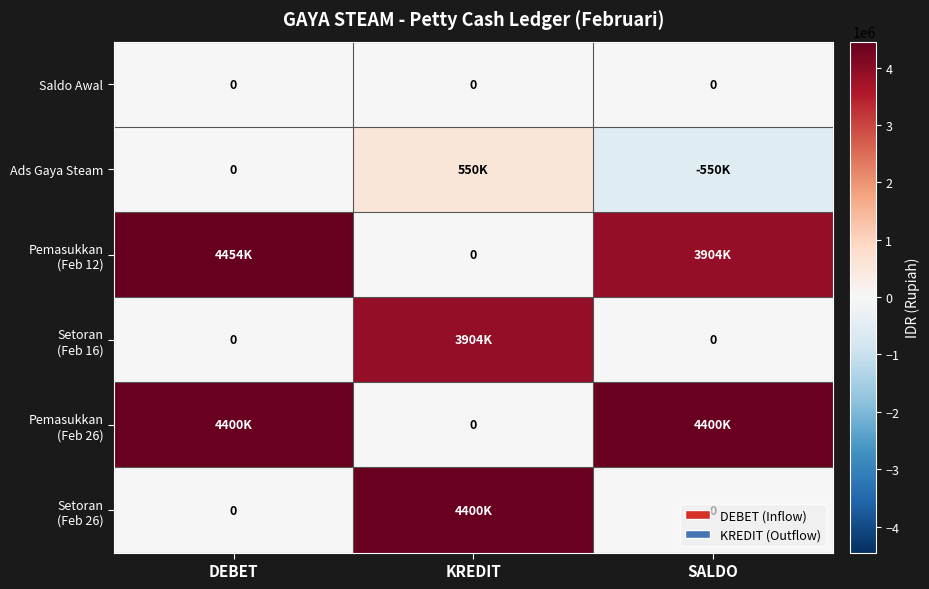

At which category is the sum across all series the highest?

DEBET